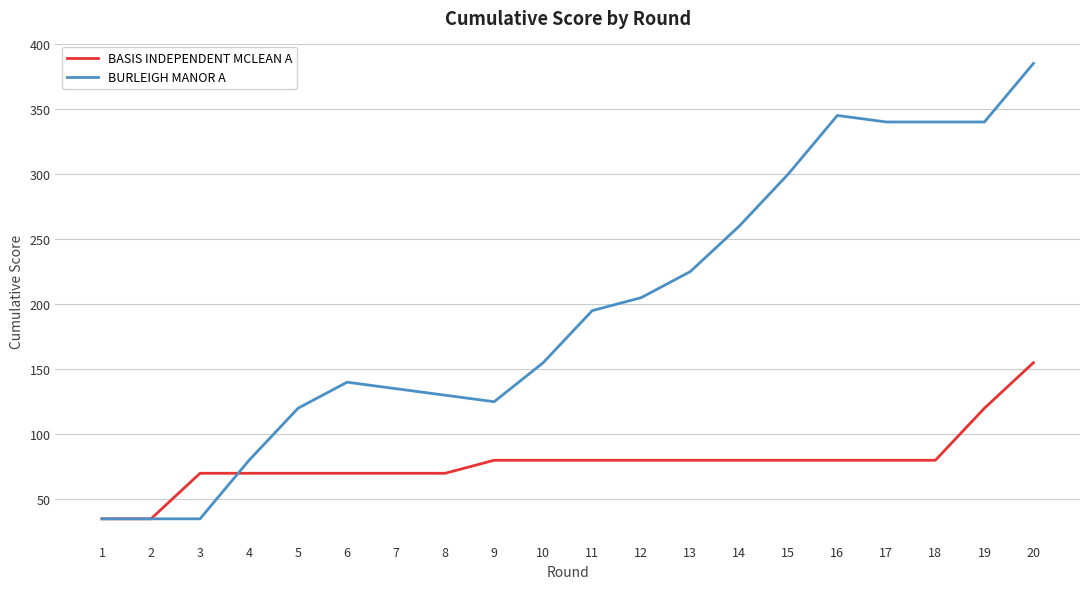

Rank the series by their average value, from highest to lowest.

BURLEIGH MANOR A, BASIS INDEPENDENT MCLEAN A